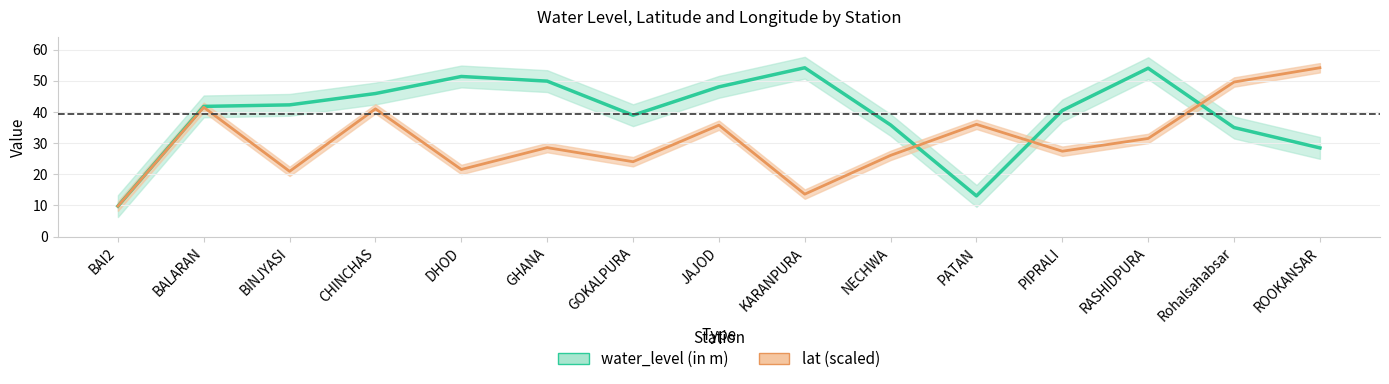

What is the average value of the water_level (in m) series?

39.2